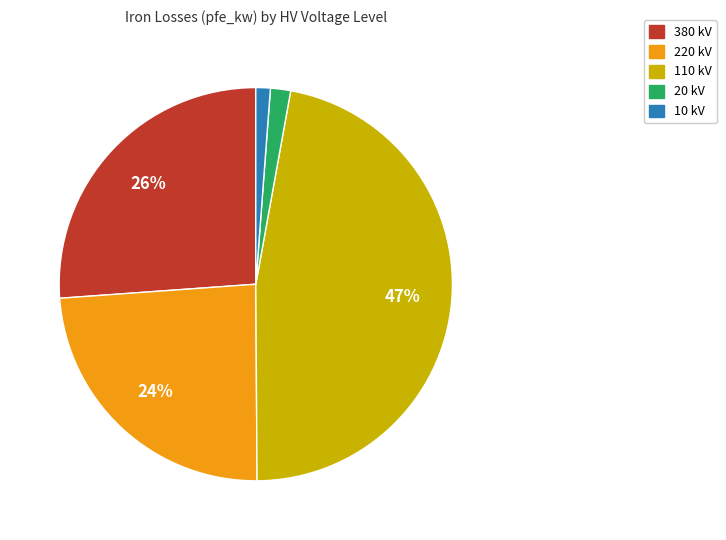

Count the number of slices in the pie.

5